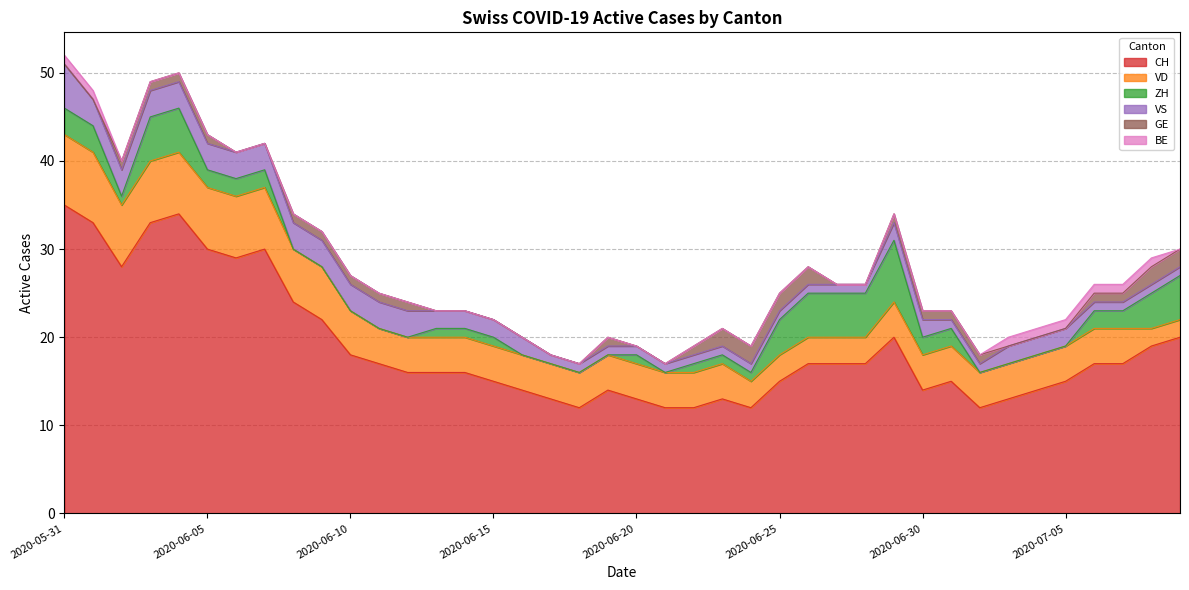

What is the average value of the GE series?

1